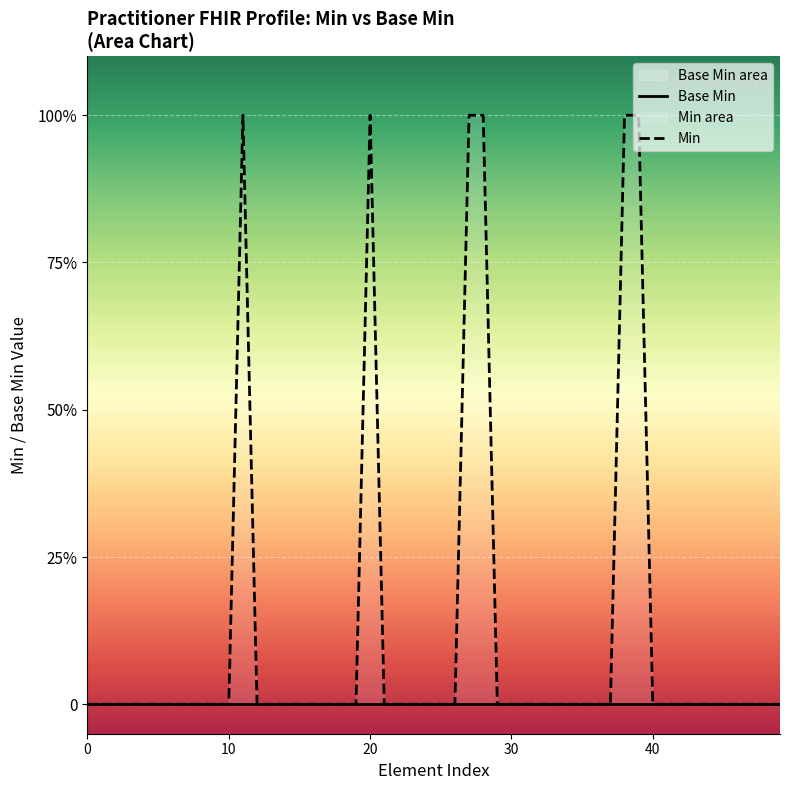

True or false: the data shows 0 at 0.

True